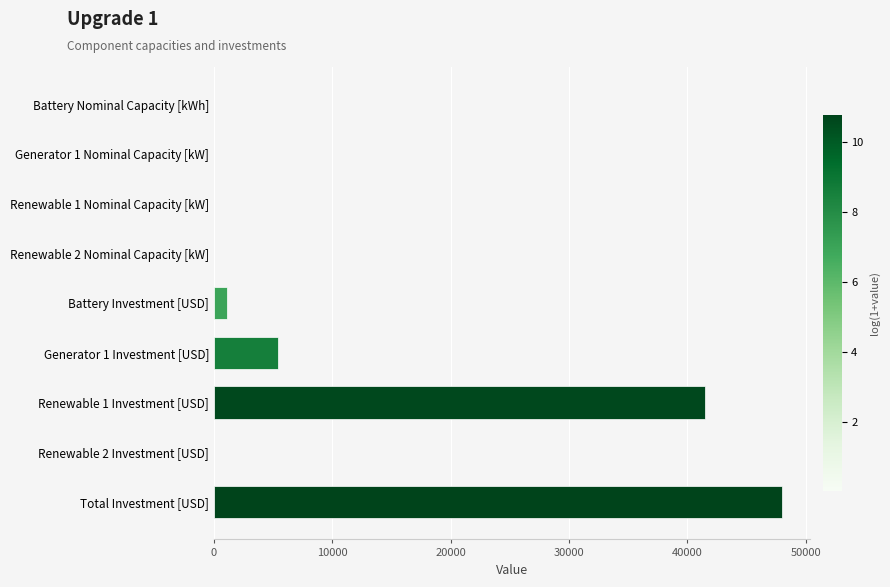

What is the sum of all values?

96002.1